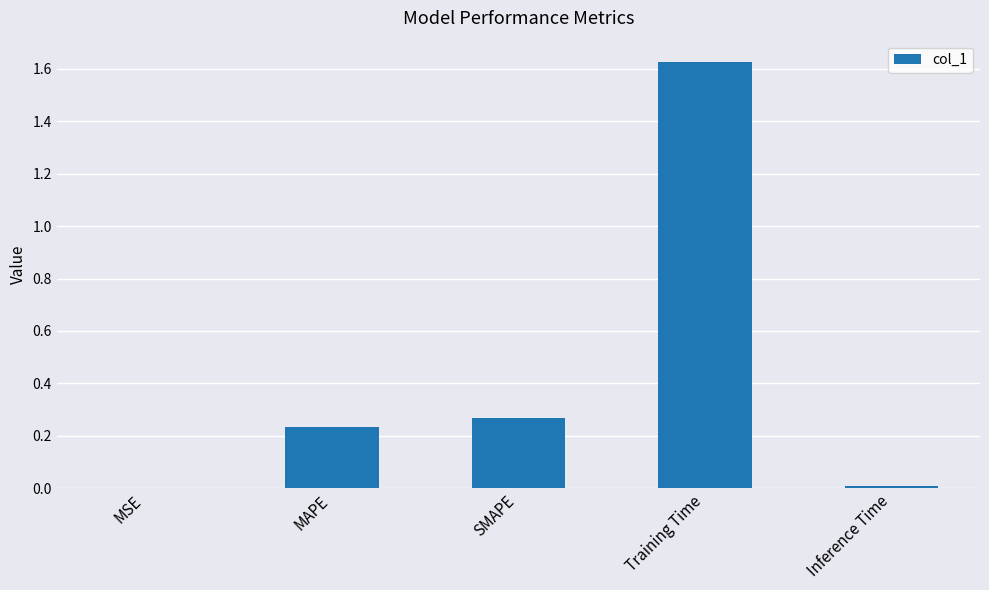

At which category does the chart reach its peak across all series?

Training Time